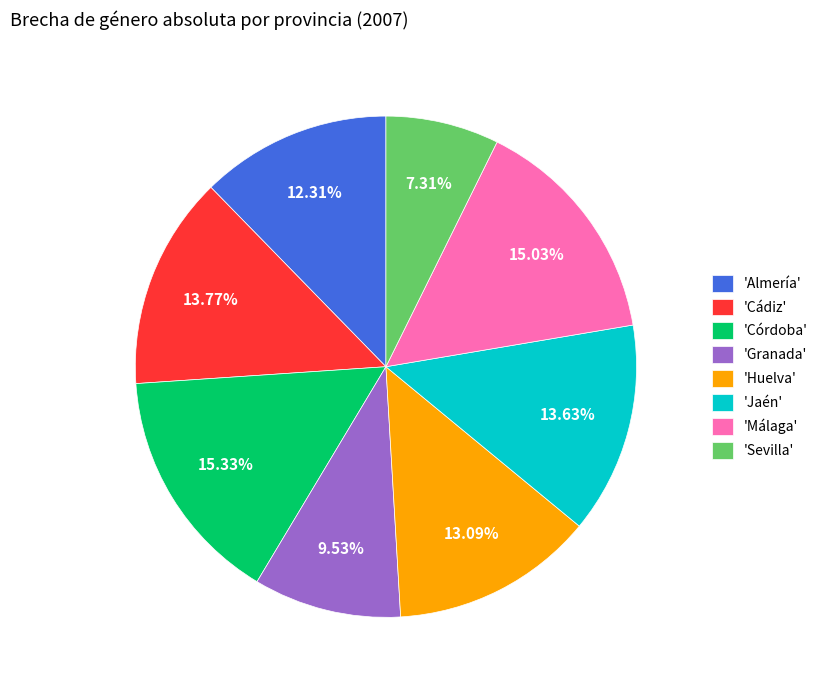

Does 'Granada' account for over 50% of the chart?

No